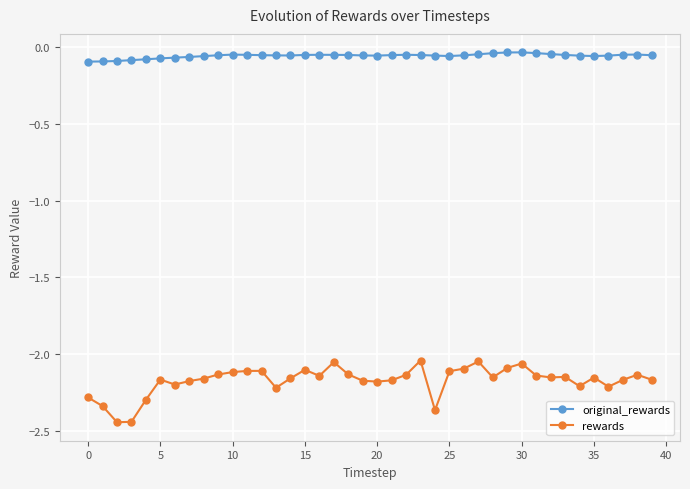

List the series in order of their overall mean, lowest first.

rewards, original_rewards